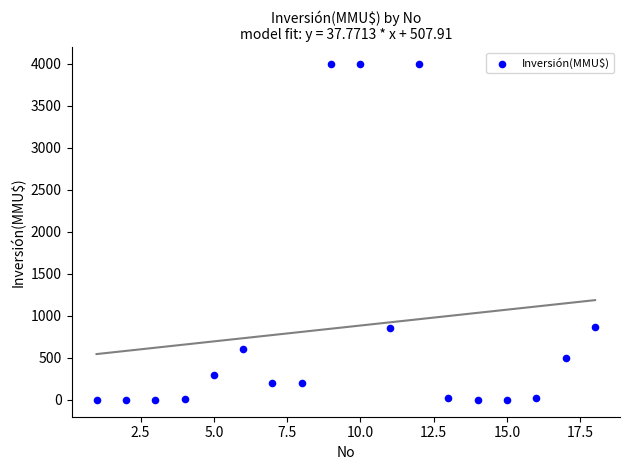

What is the range of Y values (max minus min)?

4000.0